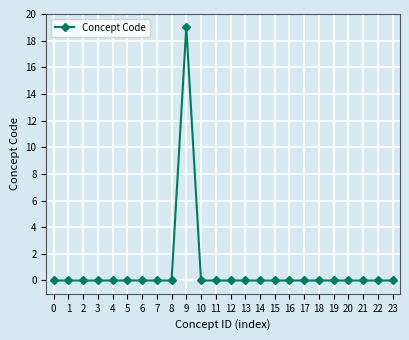

Is it true that the value at 0 is 0.0?

True